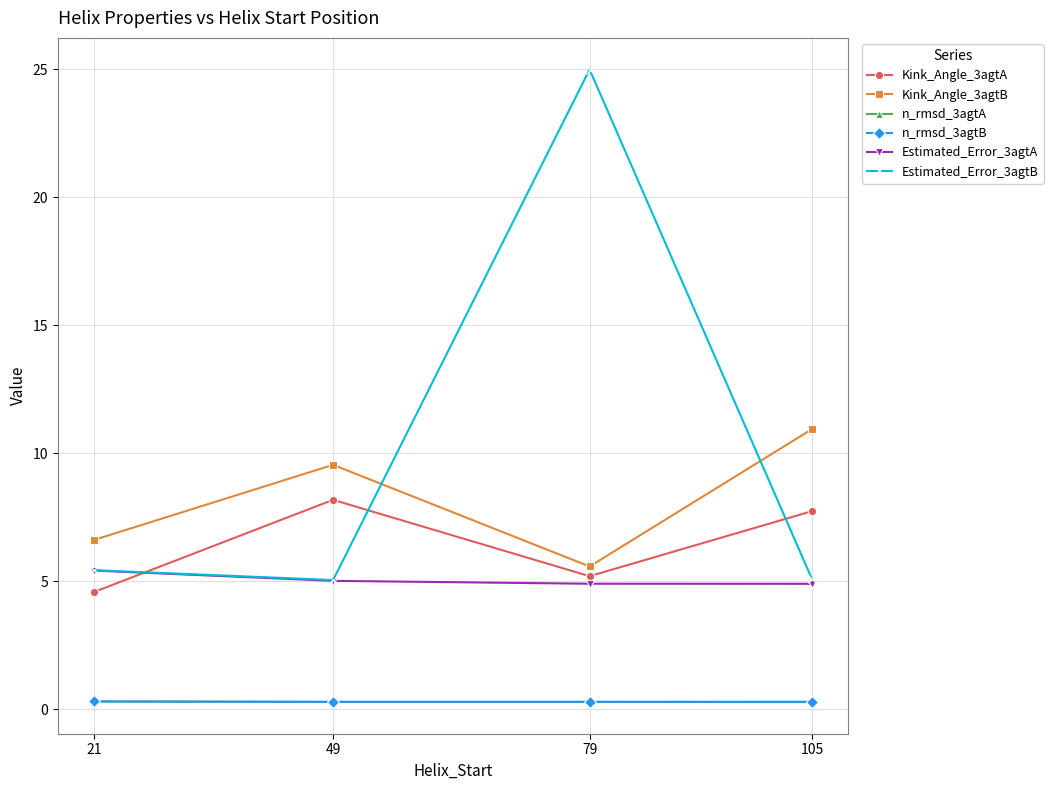

What are all the series names shown in the legend?

Kink_Angle_3agtA, Kink_Angle_3agtB, n_rmsd_3agtA, n_rmsd_3agtB, Estimated_Error_3agtA, Estimated_Error_3agtB